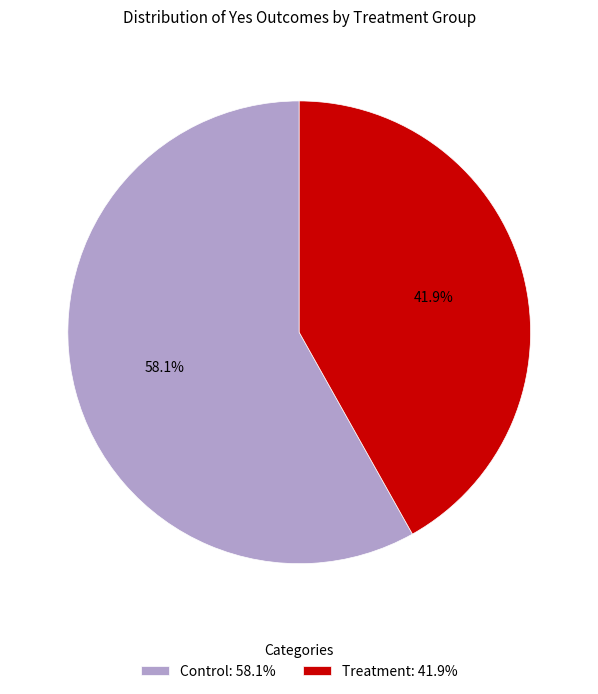

Is Control the majority of the pie?

Yes